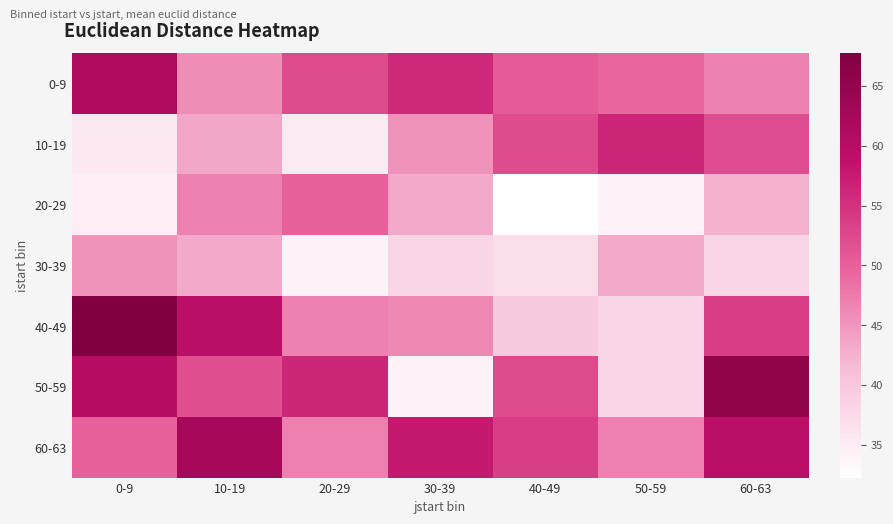

At how many categories does at least one series exceed 41?

7